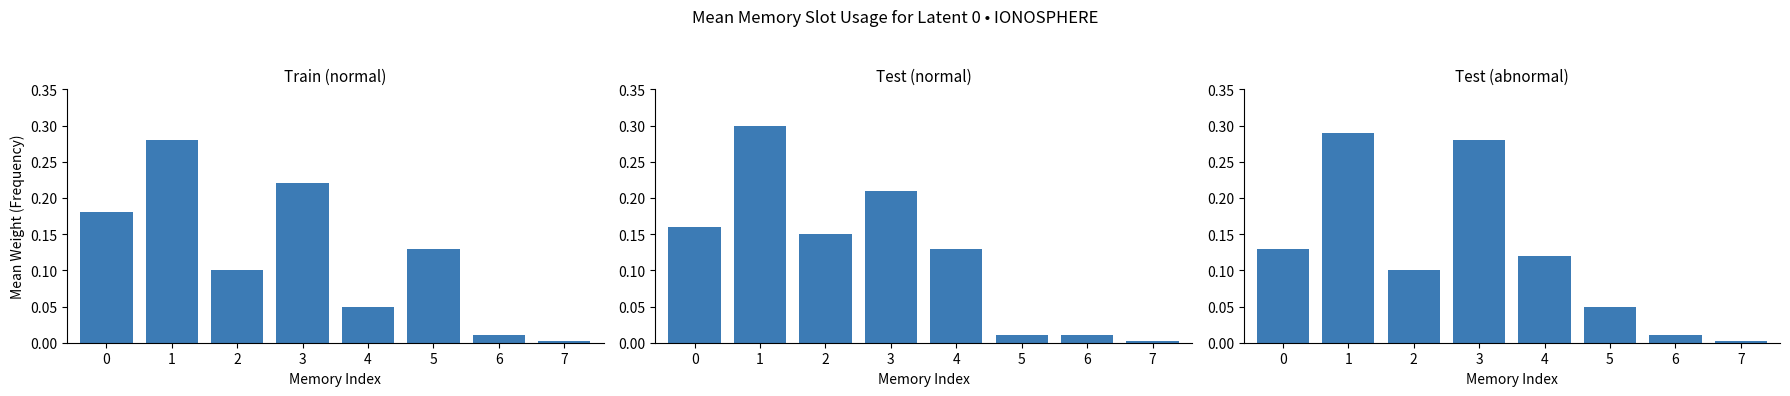

At which category is the sum across all series the highest?

1